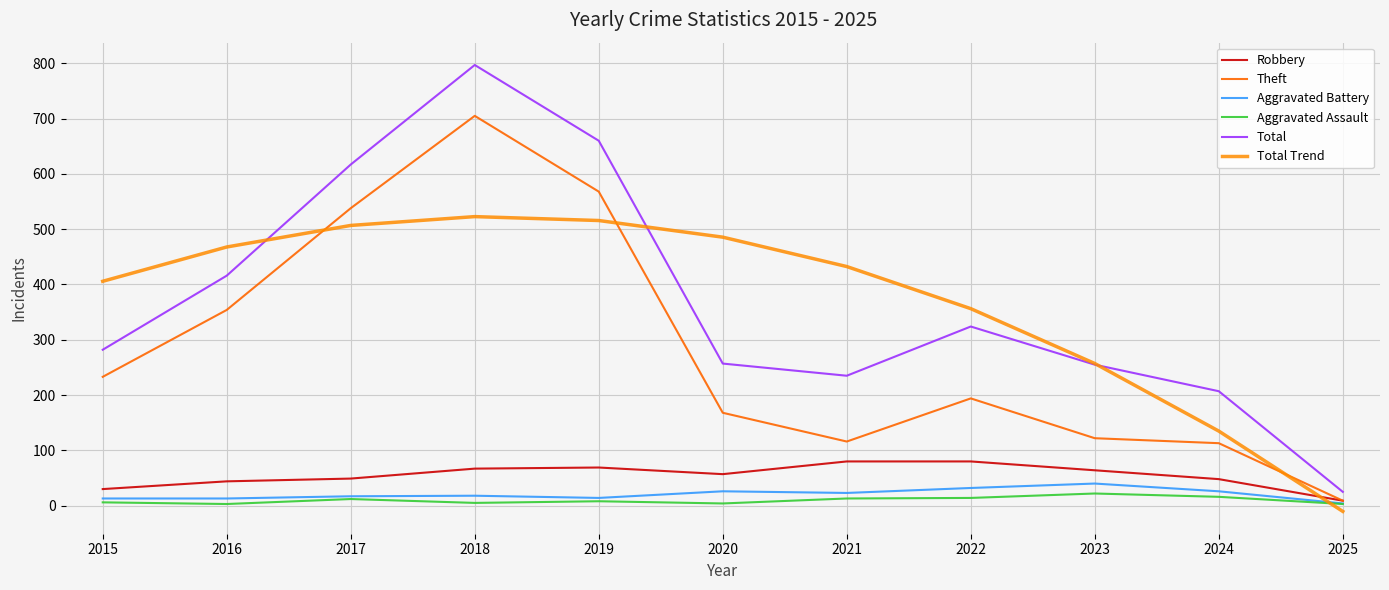

Does the chart display data point markers on the line(s)?

No